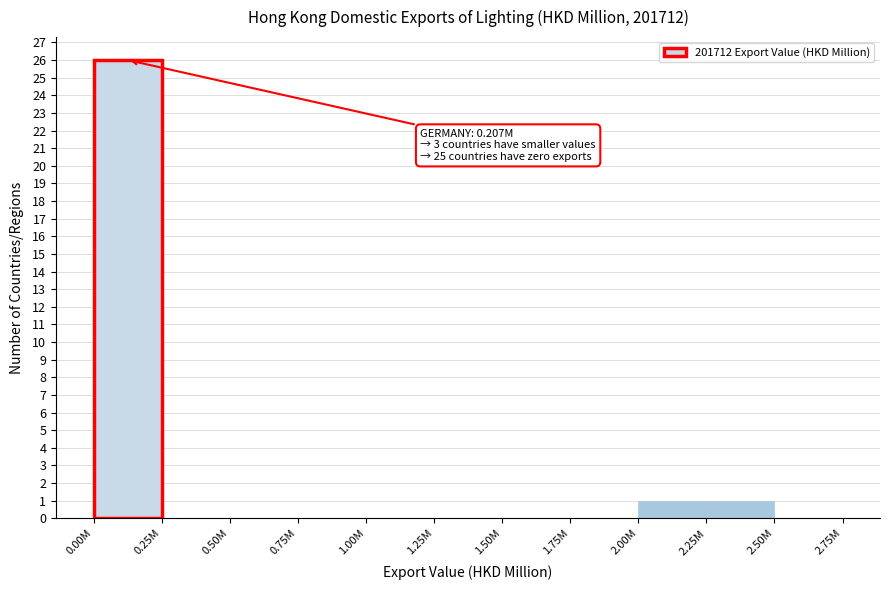

Reading right to left, list all the values displayed in this chart.

2.50M=0	2.25M=1	2.00M=1	1.75M=0	1.50M=0	1.25M=0	1.00M=0	0.75M=0	0.50M=0	0.25M=0	0.00M=26